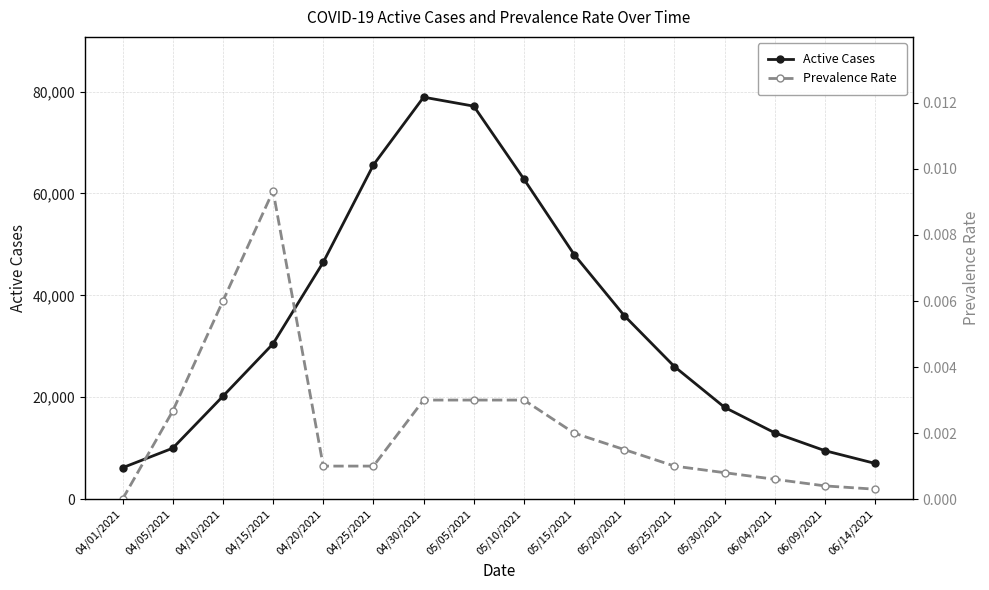

Which series changed the most between 05/10/2021 and 05/25/2021?

Active Cases